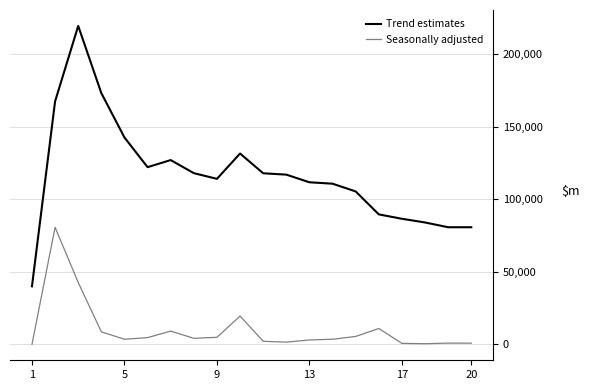

Which series has the largest total across all categories?

Trend estimates